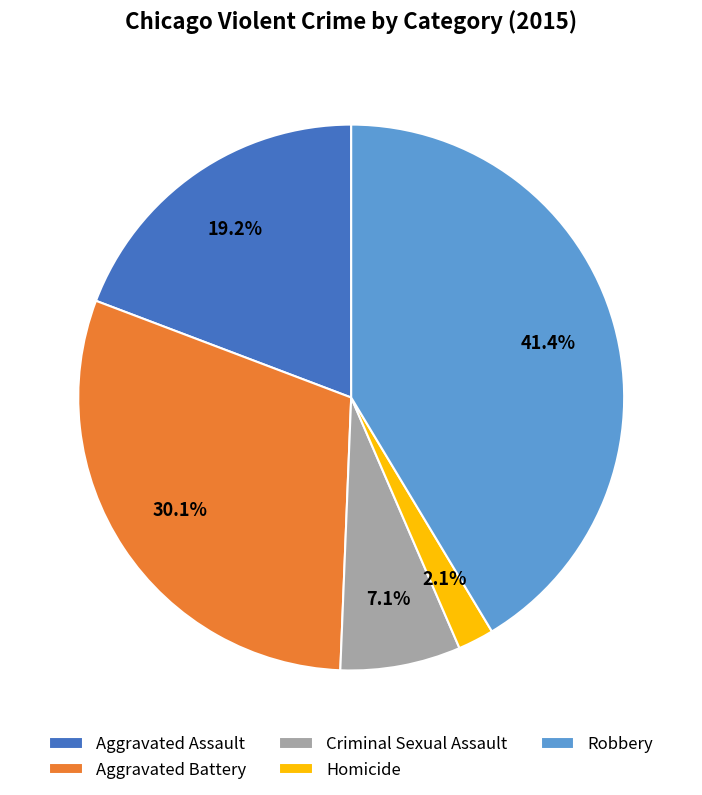

Approximately how many times larger is the value at Homicide compared to Criminal Sexual Assault?

0.3